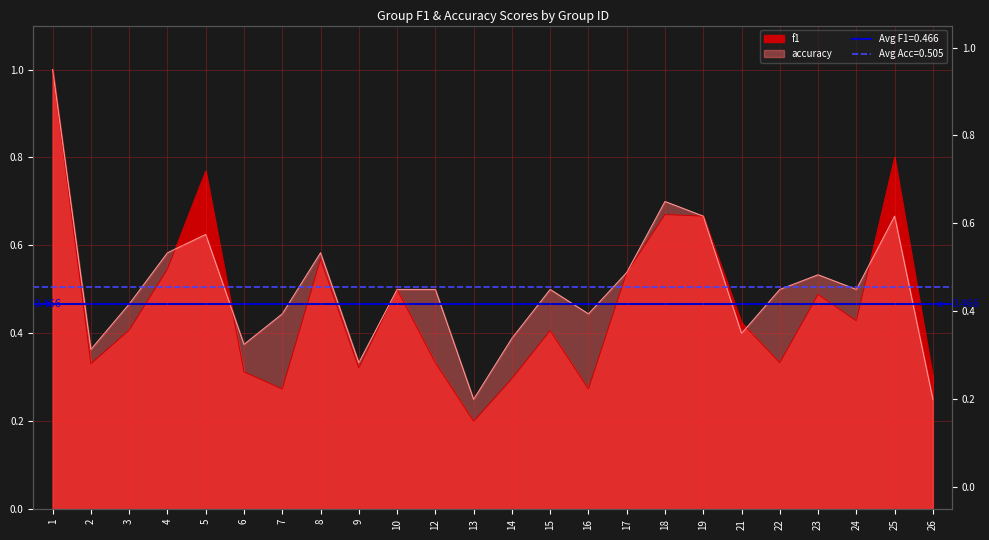

Where is the first local maximum for f1?

5